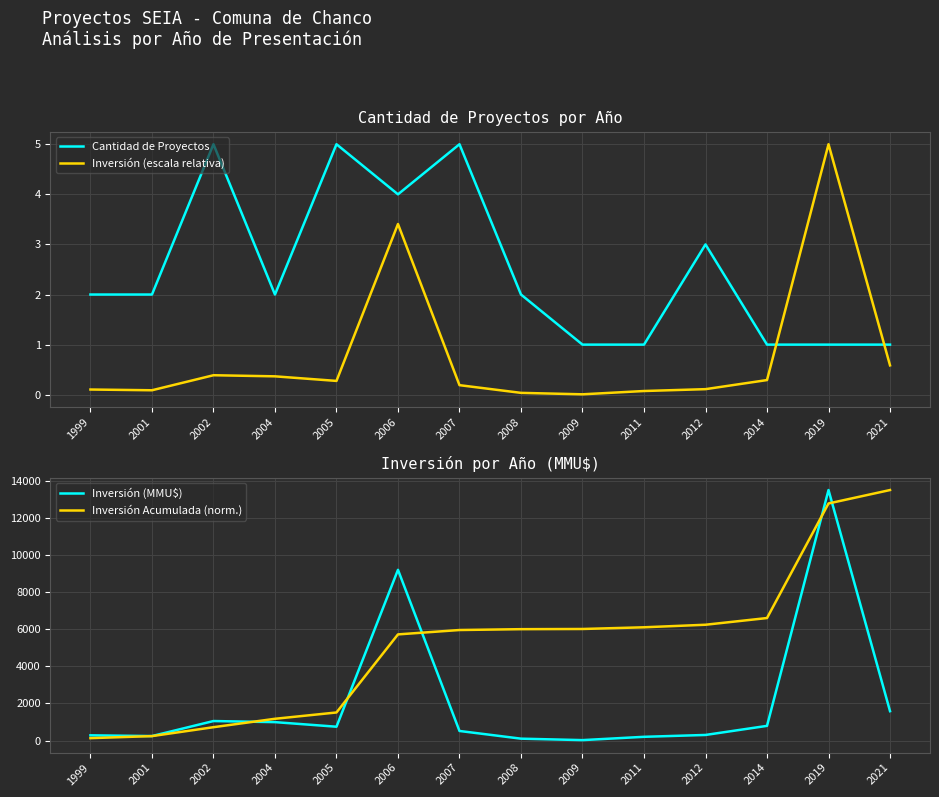

Which series has the largest range (max minus min)?

Inversión (MMU$)